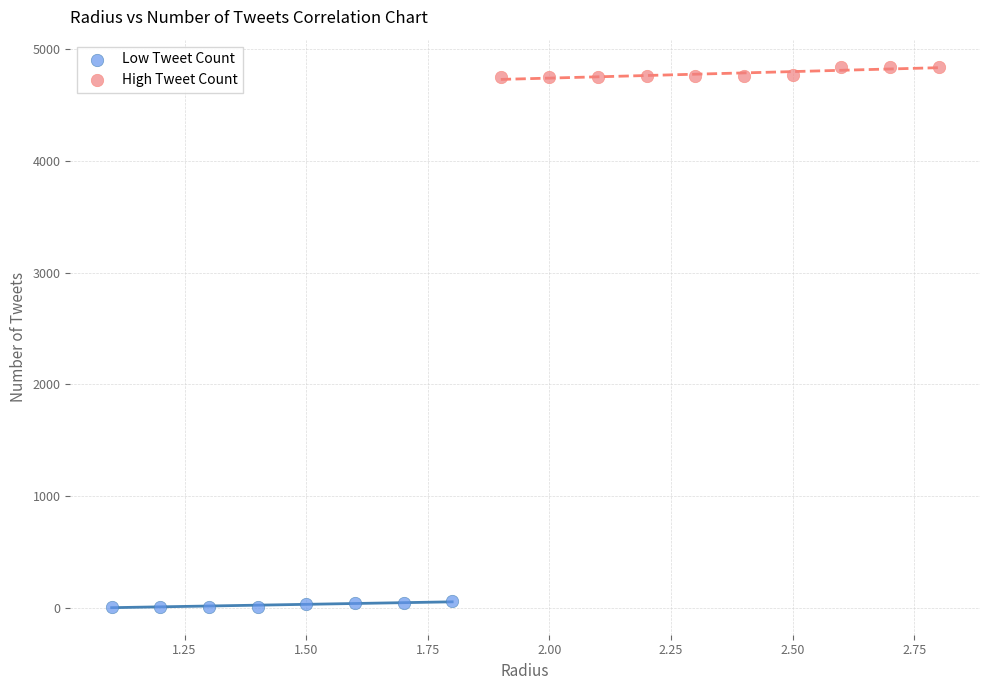

What are all the series names shown in the legend?

Low Tweet Count, High Tweet Count